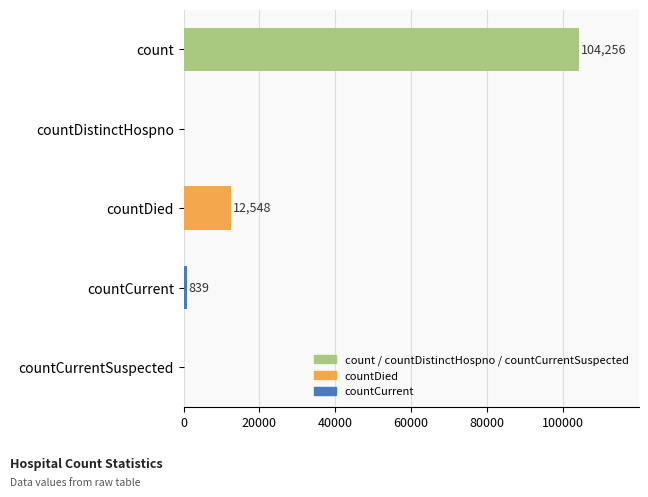

What is the sum of all values?

117643